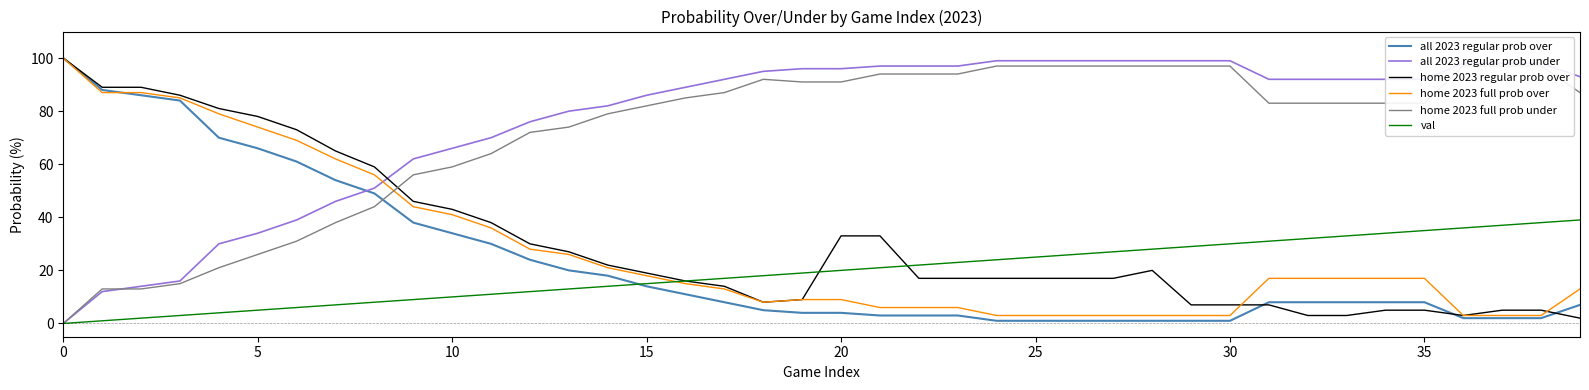

Between 15 and 27, which series saw the biggest shift?

home 2023 full prob over